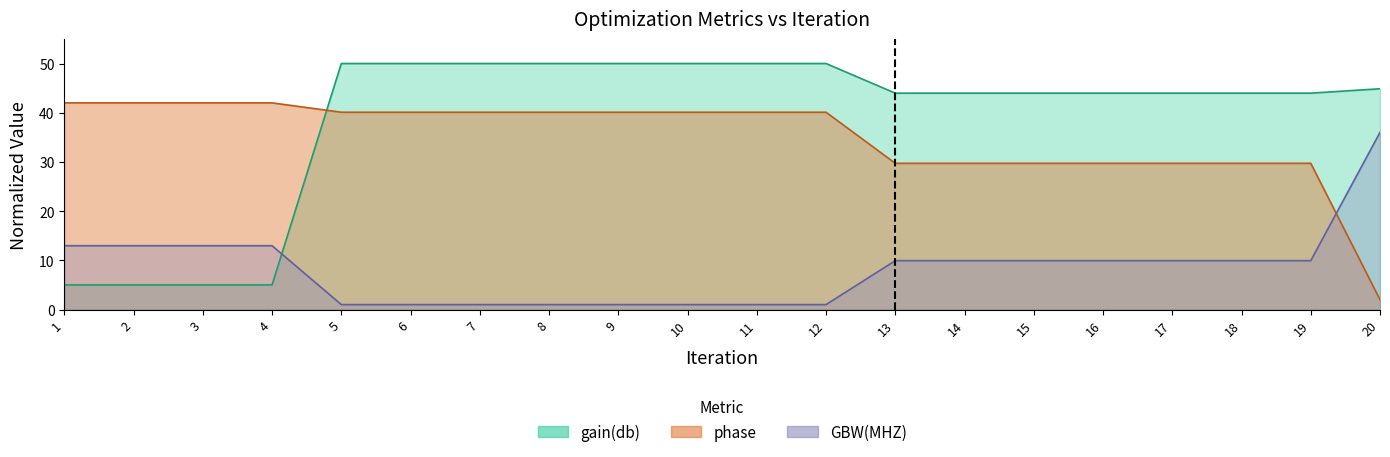

True or false: gain(db) and GBW_scaled intersect in this chart.

True